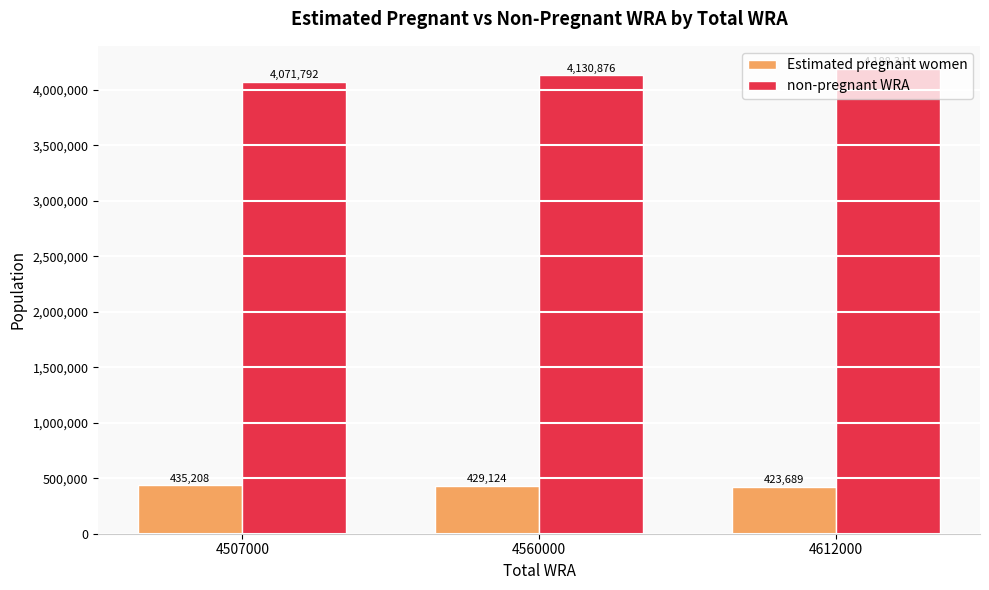

Which series has the largest range (max minus min)?

non-pregnant WRA